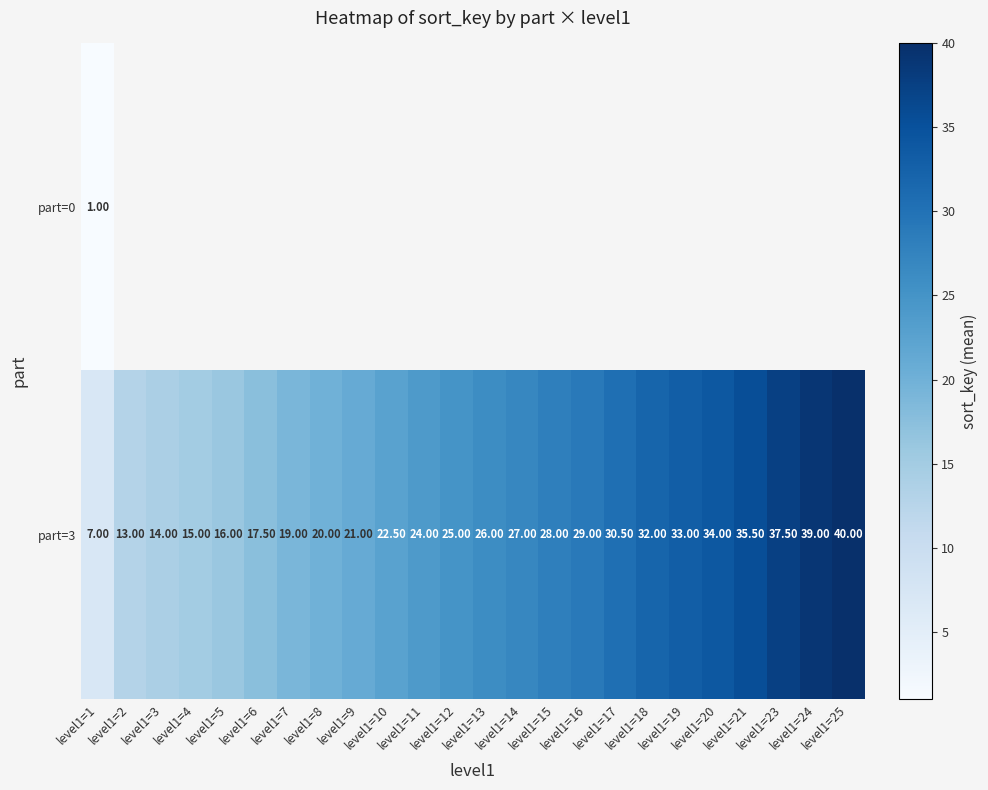

What is the difference between the maximum and second lowest values in the part=3 series?

27.0